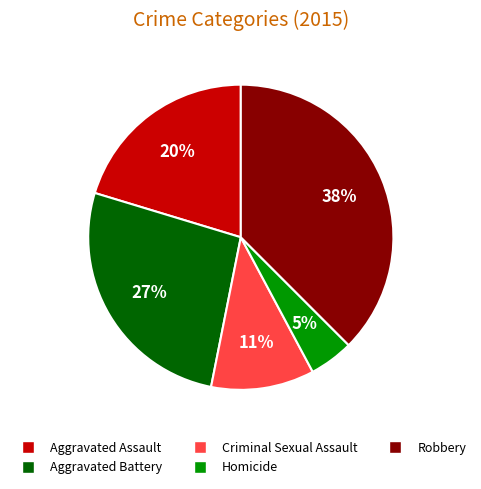

Count the number of slices in the pie.

5